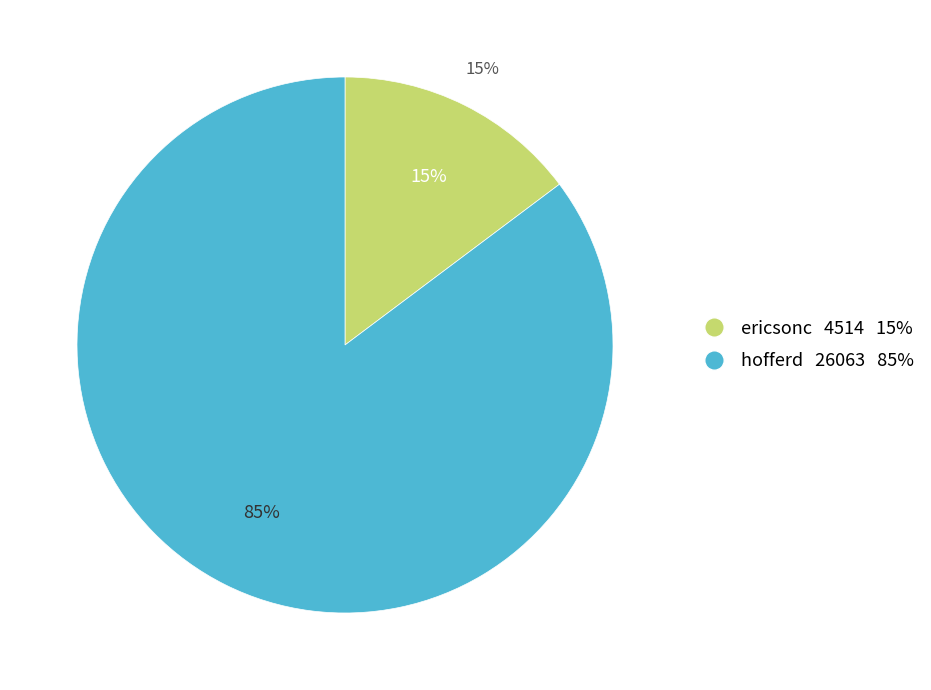

To the nearest percent, what is the difference between the ericsonc and hofferd slice percentages?

70%